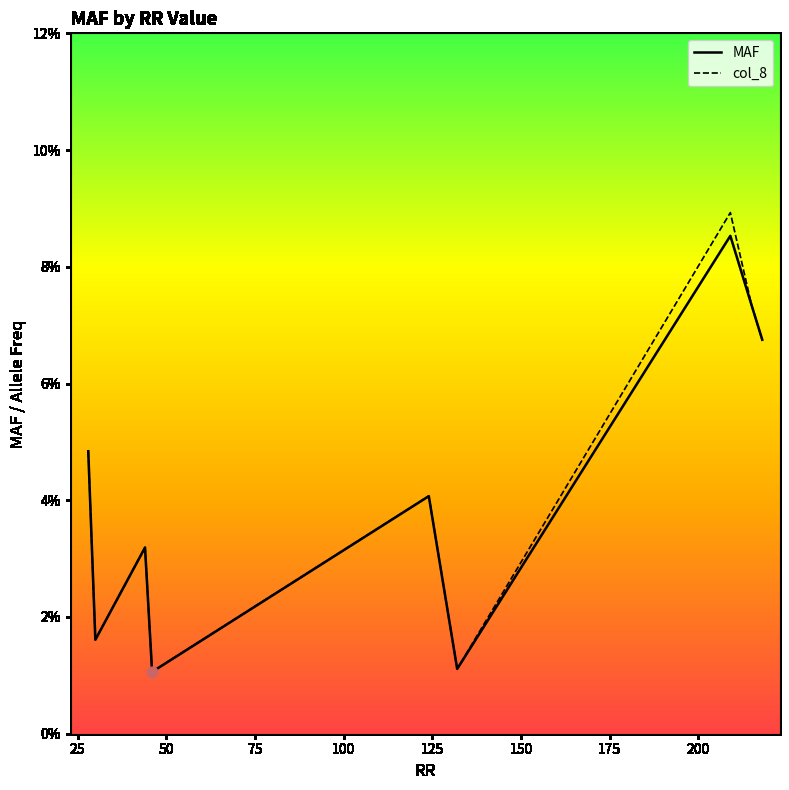

Which series contains the highest Y value?

col_8